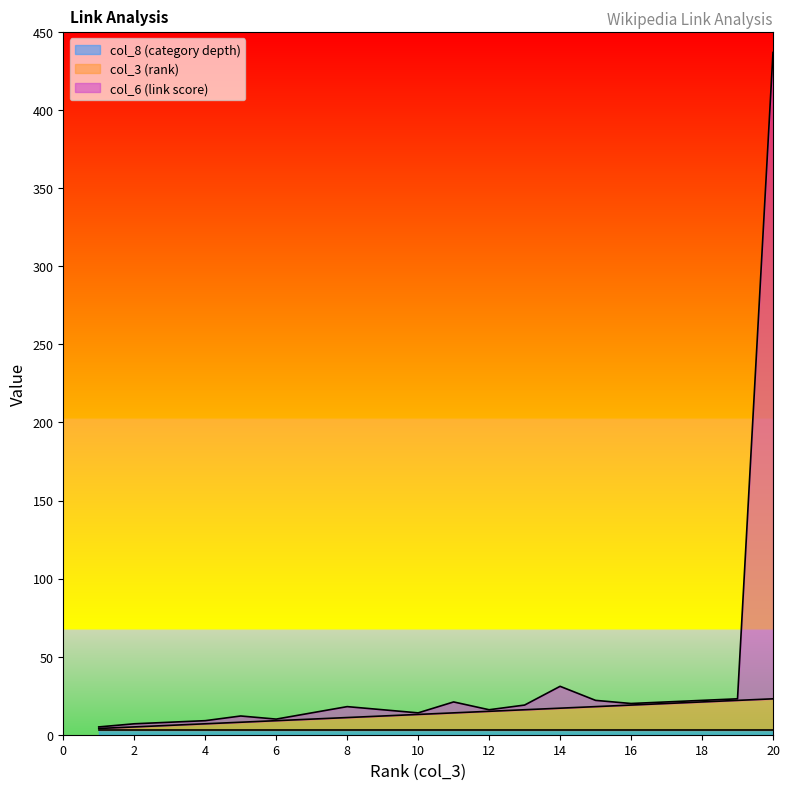

What is the sum of the col_3 (rank) values at 17 and 10?

33